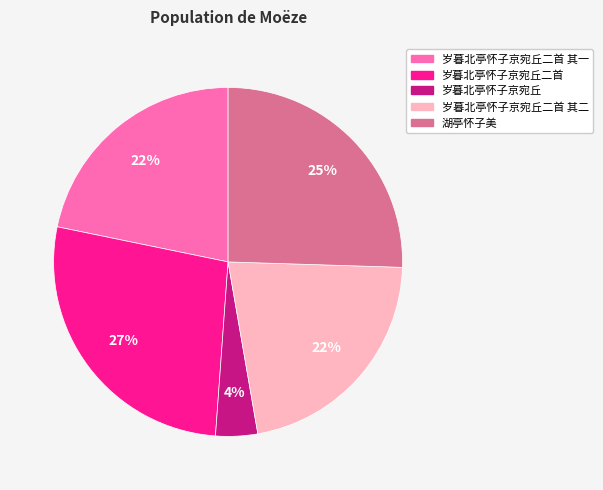

To the nearest percent, what is the average slice percentage?

20%